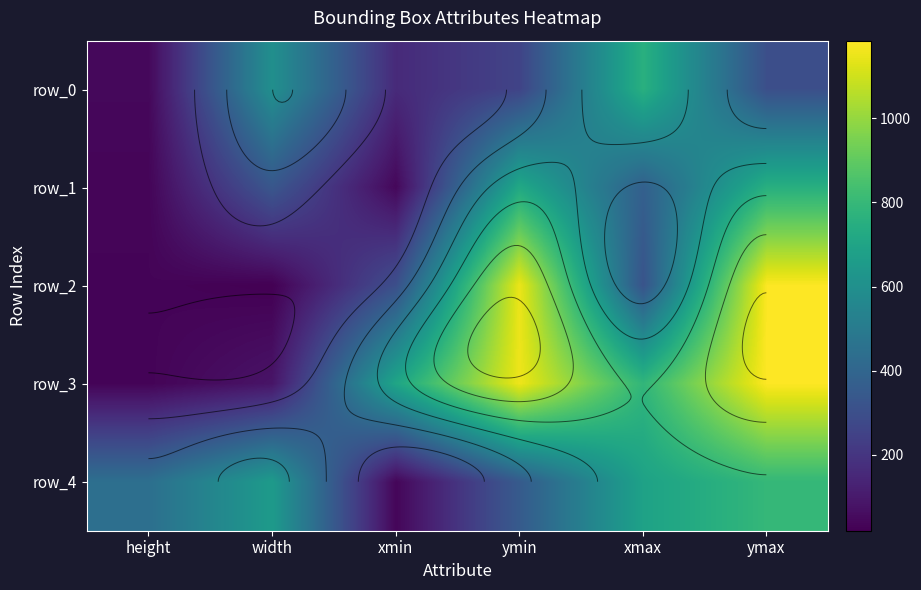

The value of row_3 at ymin is 1155. True or false?

True